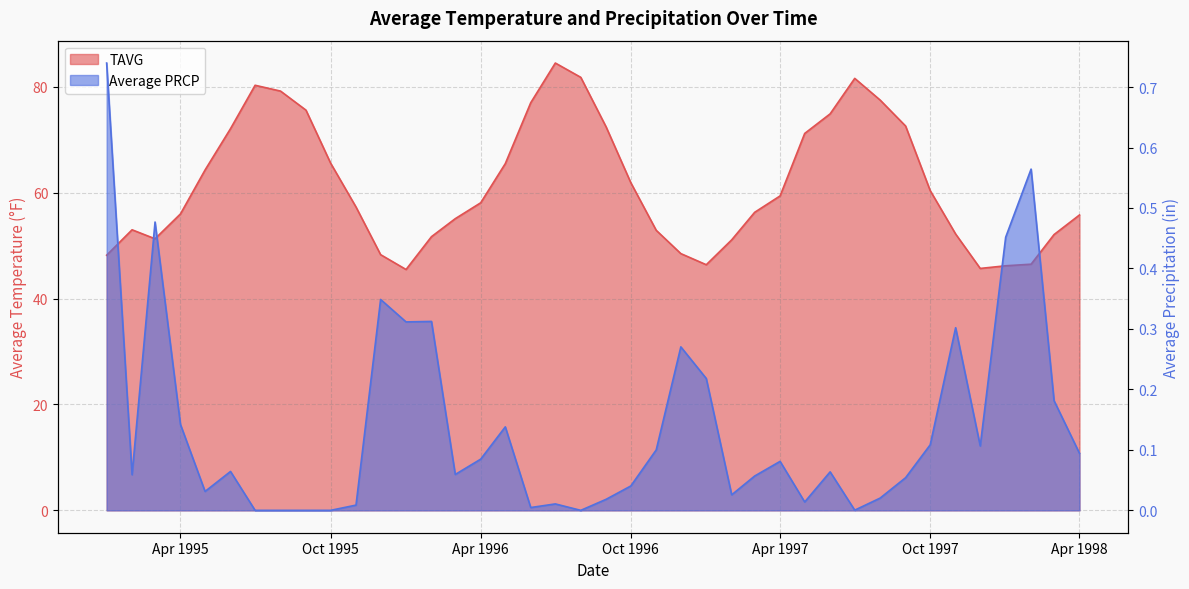

True or false: TAVG and Average PRCP cross at least once.

False